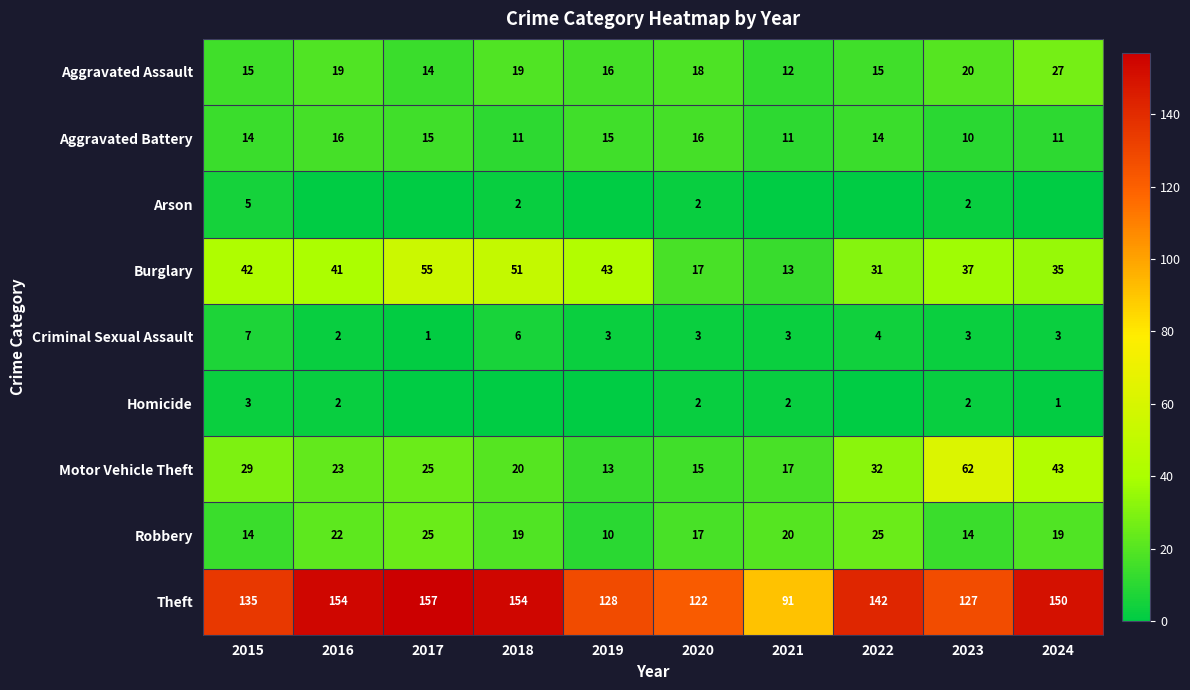

What is the maximum value shown in the chart?

157